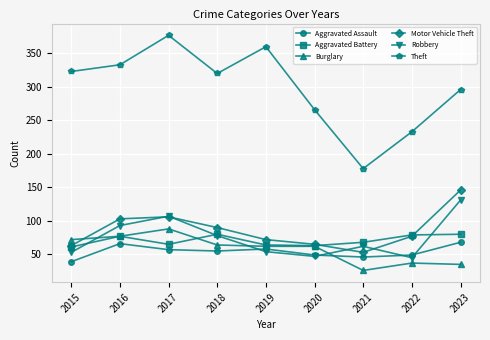

What is the difference between the maximum and minimum values in the Aggravated Battery series?

19